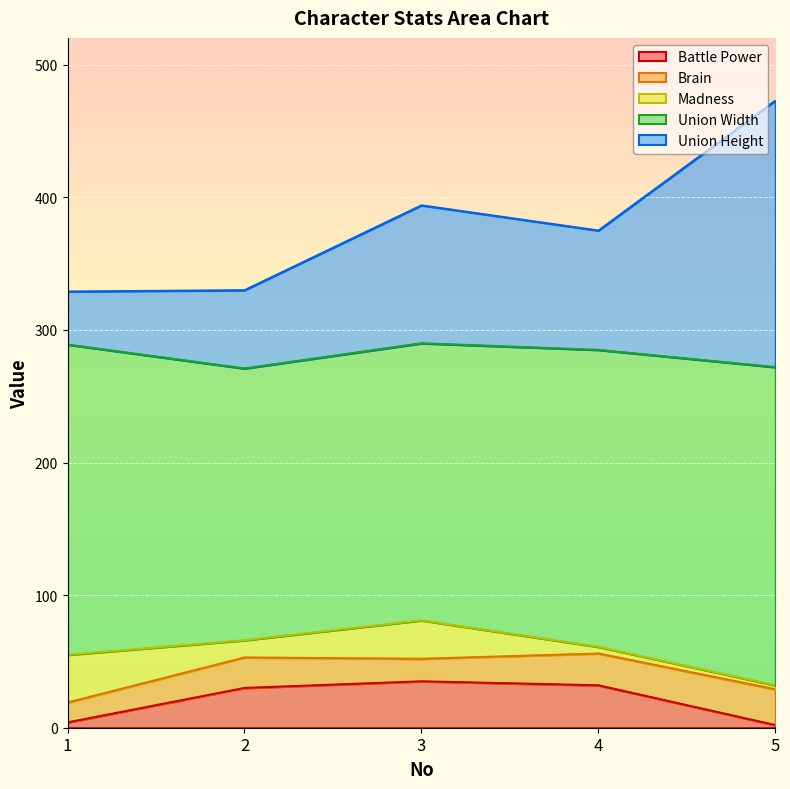

True or false: Union Width and Union Height cross at least once.

False